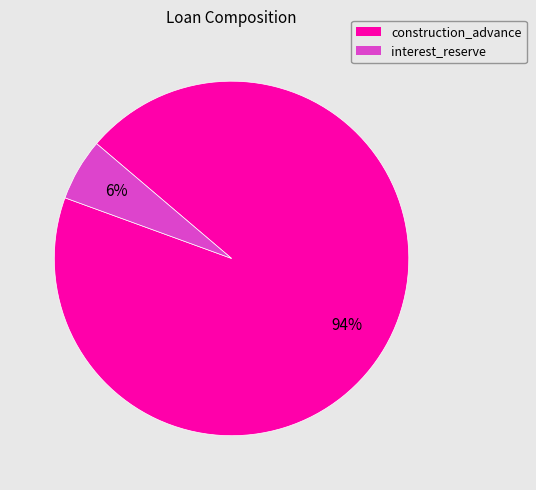

Which slice is the smallest?

interest_reserve